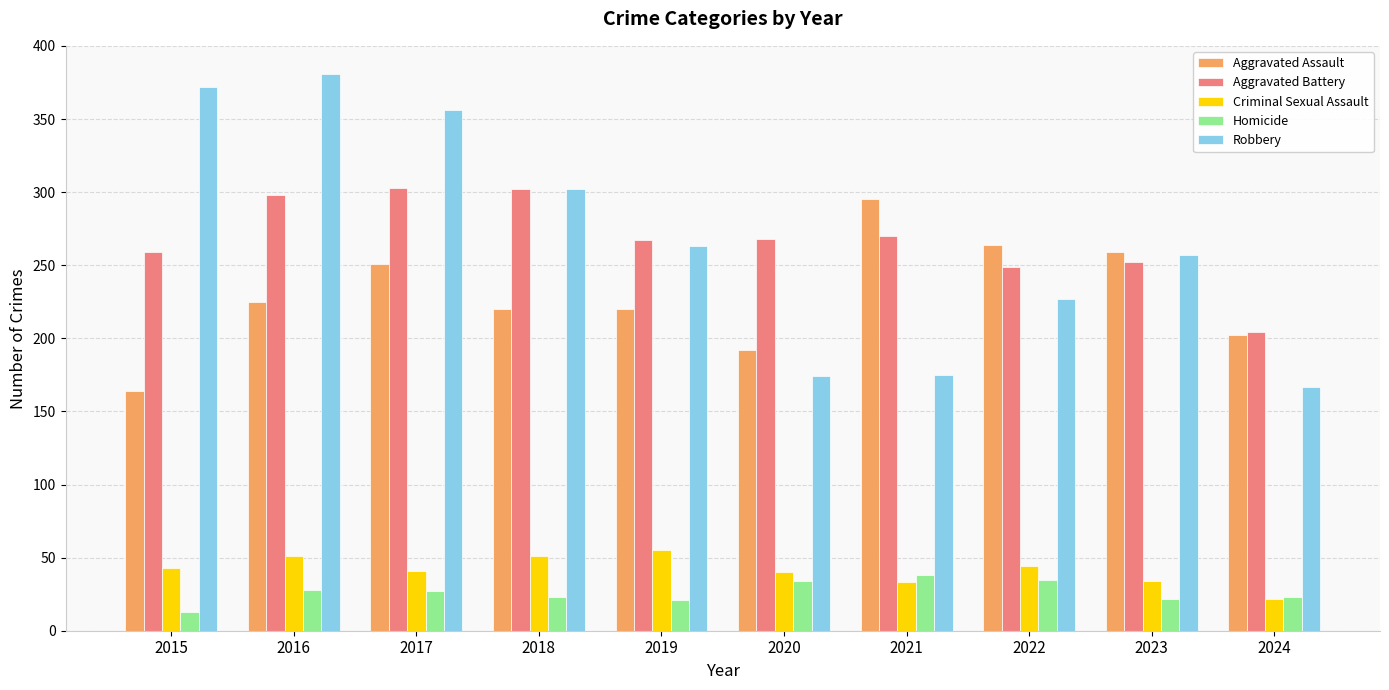

How many data points does each series have?

10